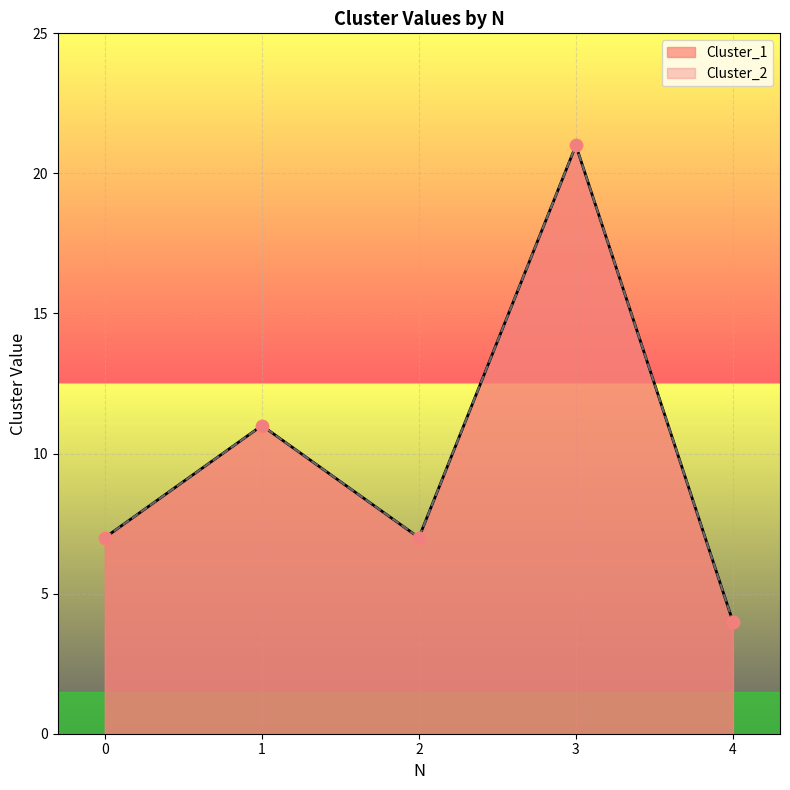

What is the total value across all series at 0?

14